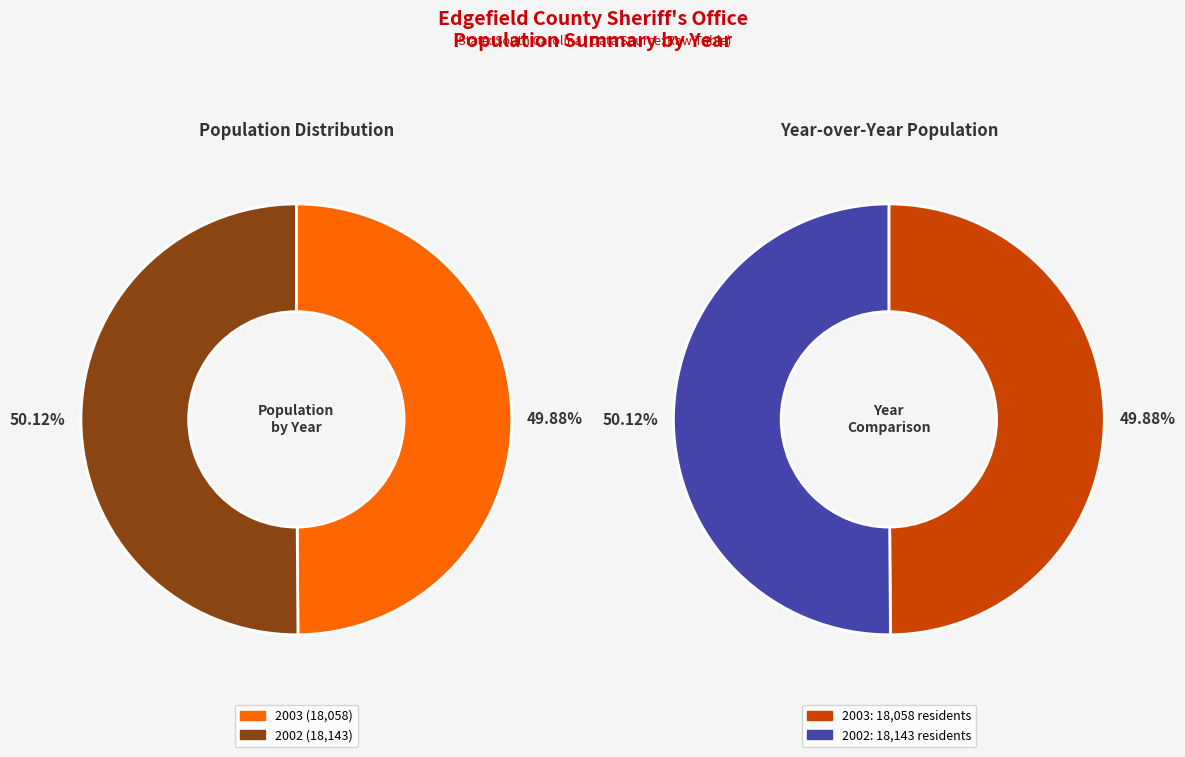

What is the change in value from 2003 to 2002?

+85